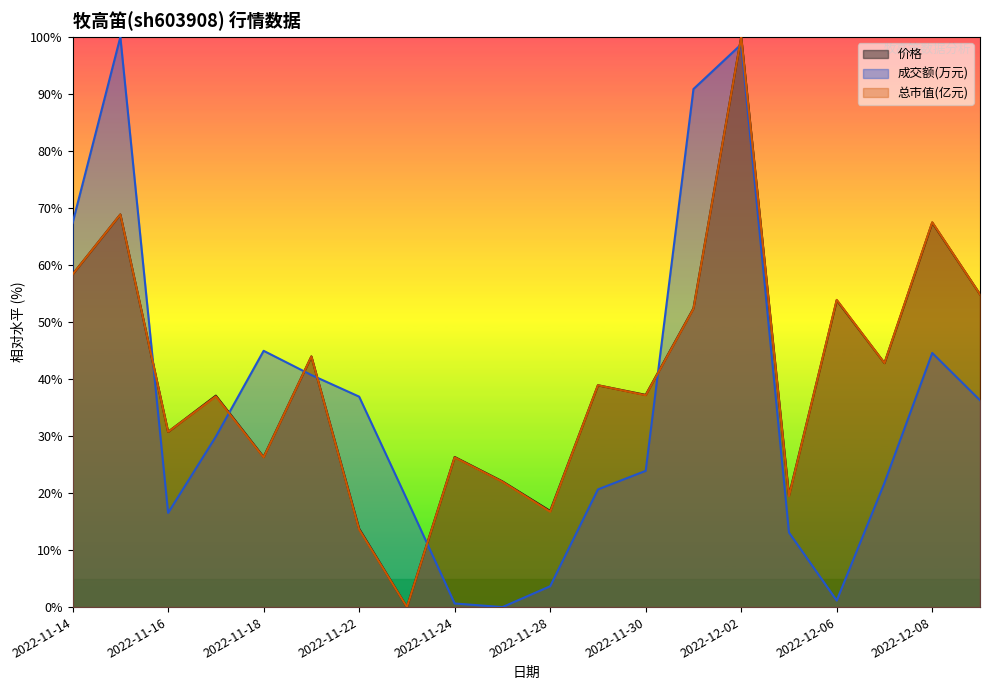

At how many categories does at least one series exceed 10?

20